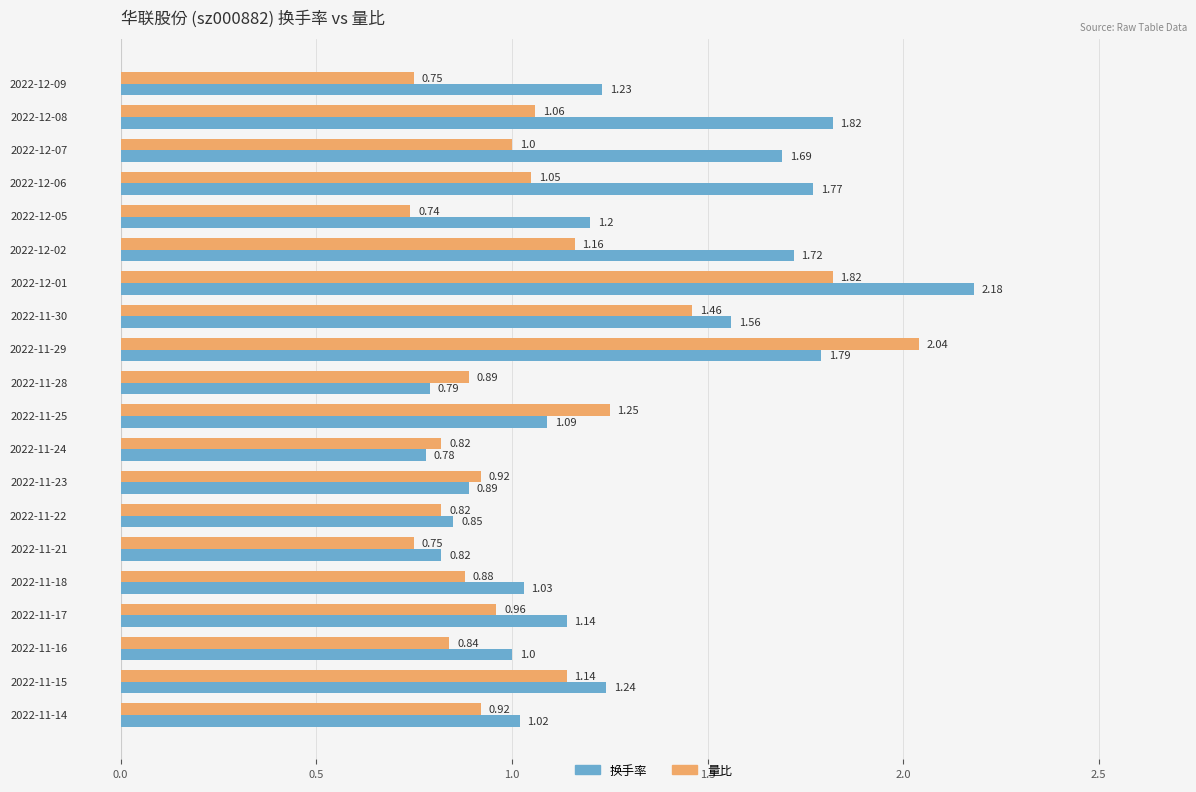

What is the average value of the 换手率 series?

1.3